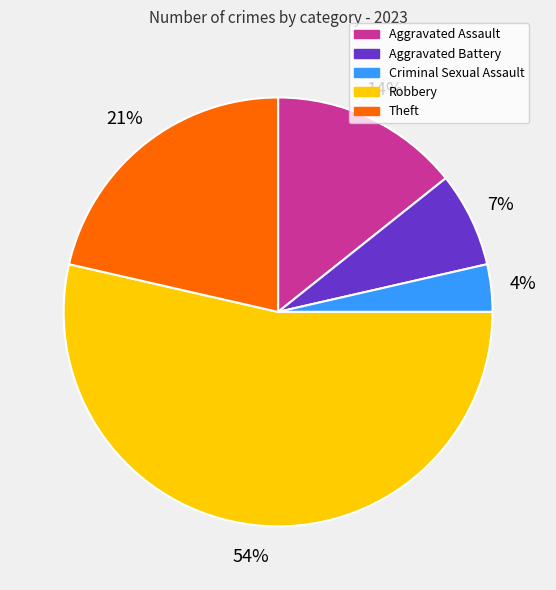

To the nearest percent, what is the average slice percentage?

20%